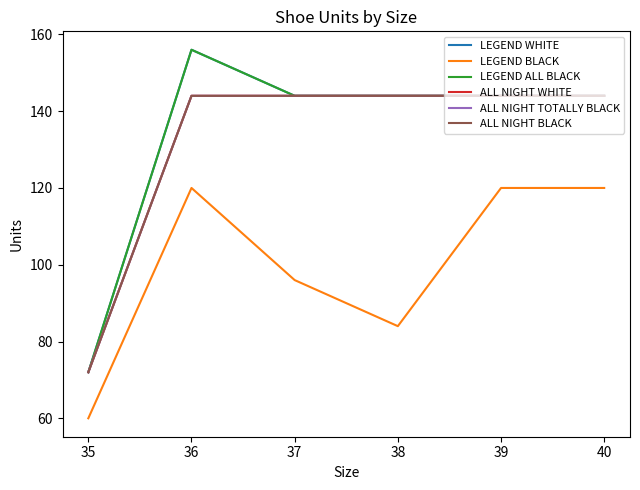

How many lines are shown in the chart?

6